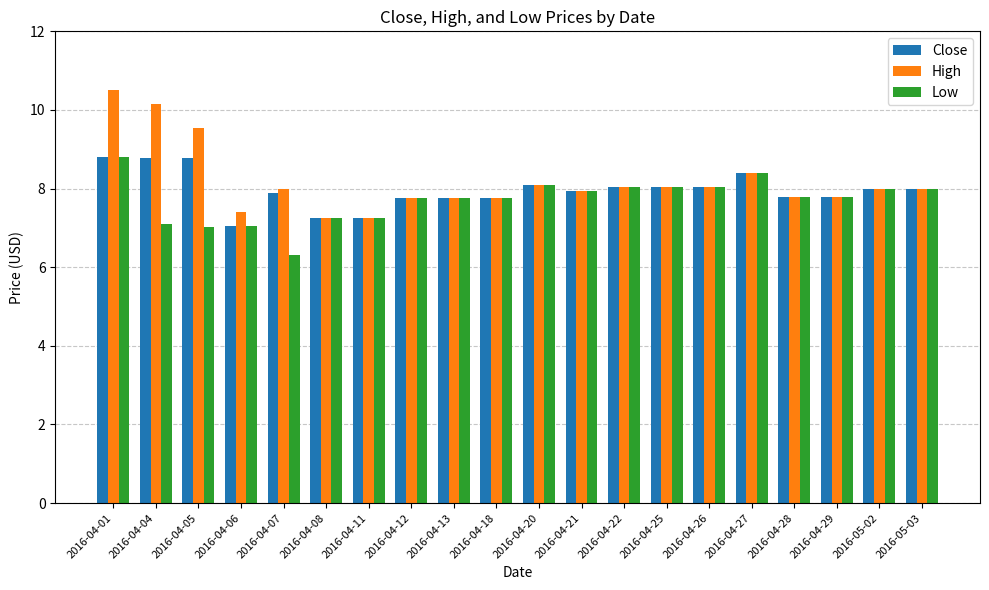

List the series in order of their overall mean, highest first.

High, Close, Low